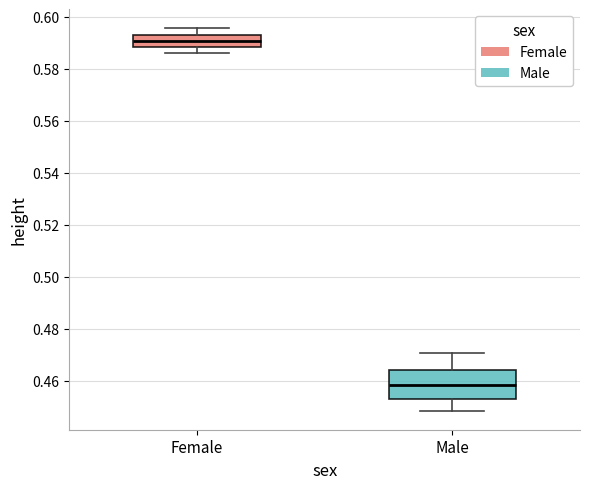

Reading left to right, transcribe this box plot: for each box, give where its median line is, the range the box spans, and where its two whiskers end, as read against the y-axis. The values are not printed on the chart, so give them approximately, as read against the axis.

Female: median 0.590, box 0.588 to 0.592, whiskers 0.586 to 0.596
Male: median 0.458, box 0.454 to 0.464, whiskers 0.448 to 0.470